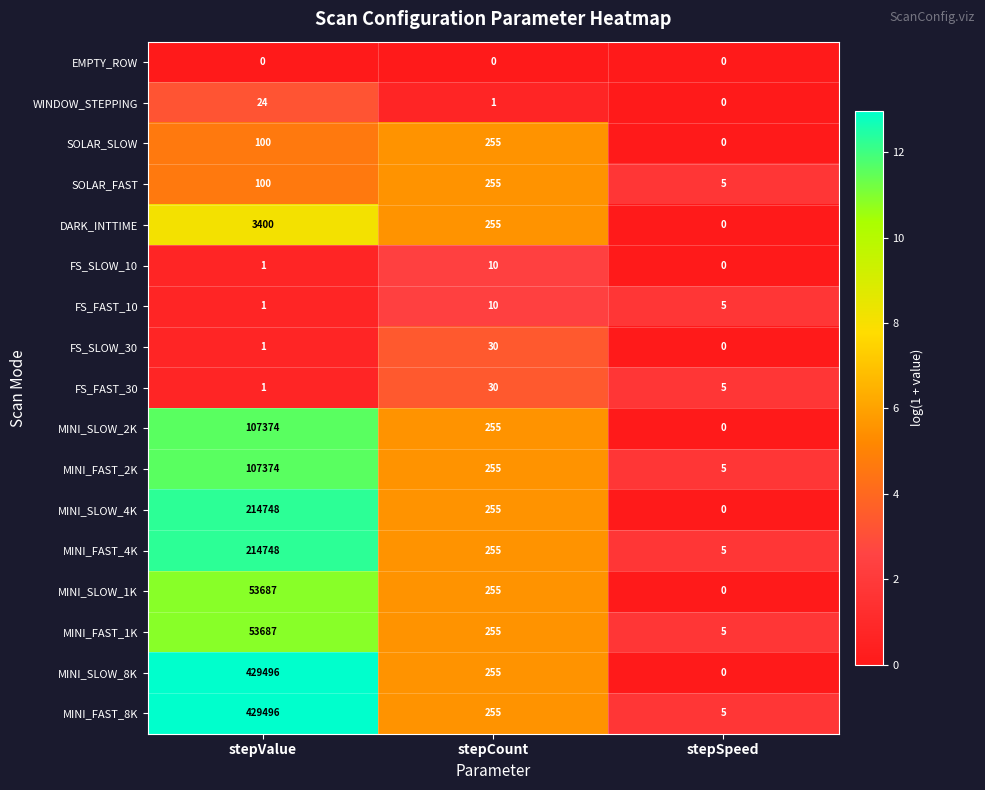

Which series has the largest range (max minus min)?

MINI_SLOW_8K